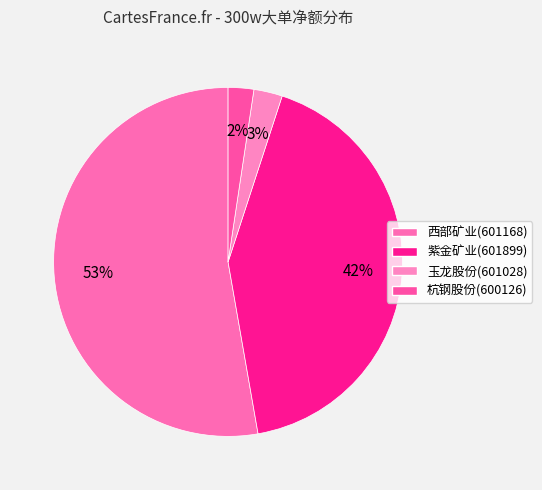

To the nearest percent, what portion does 杭钢股份(600126) represent?

2%